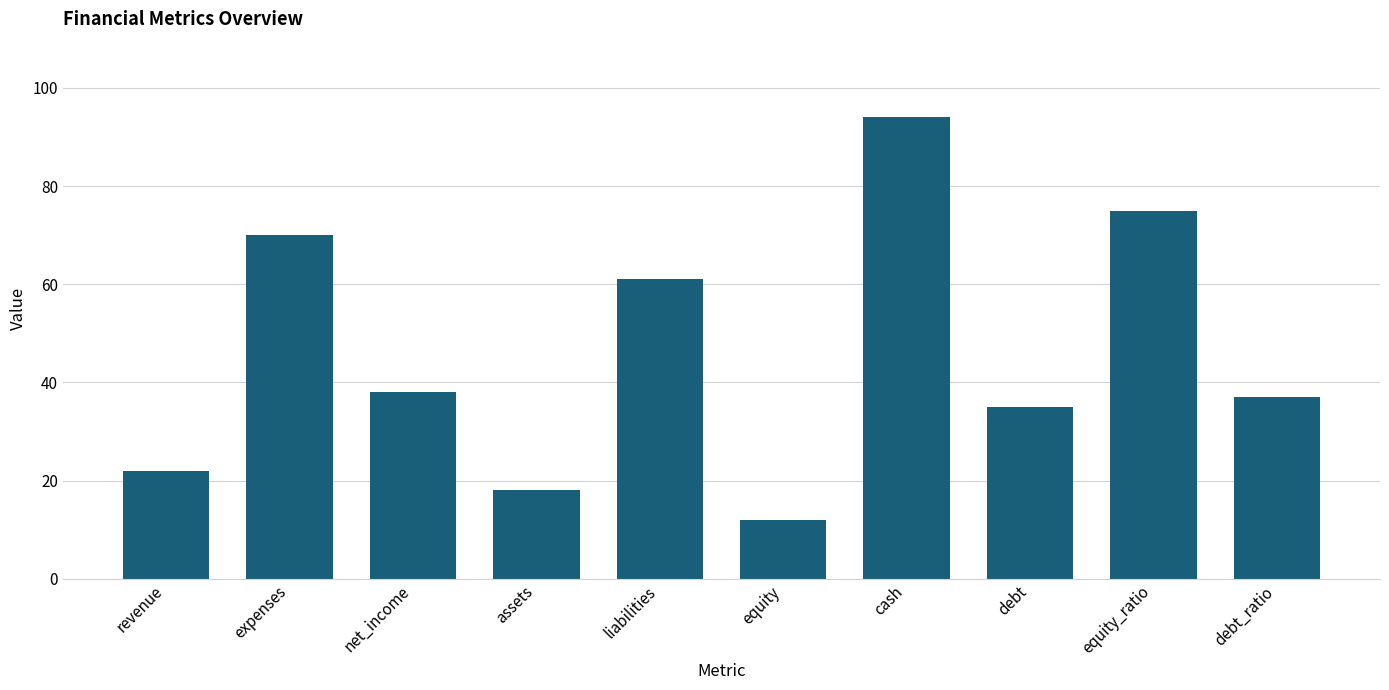

What is the smallest value displayed?

12